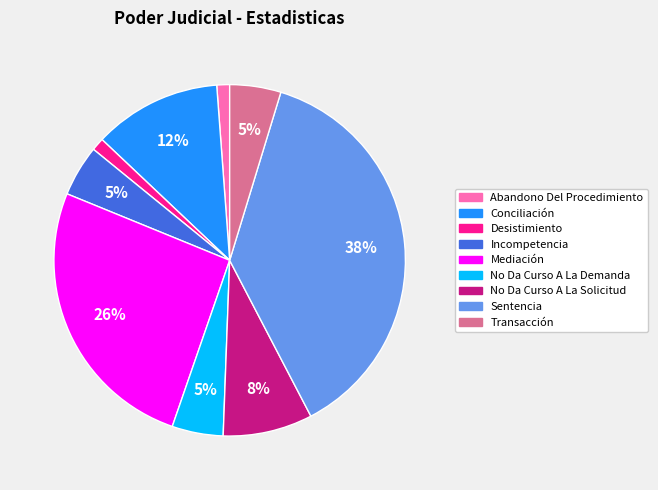

Which slice is the largest?

Sentencia